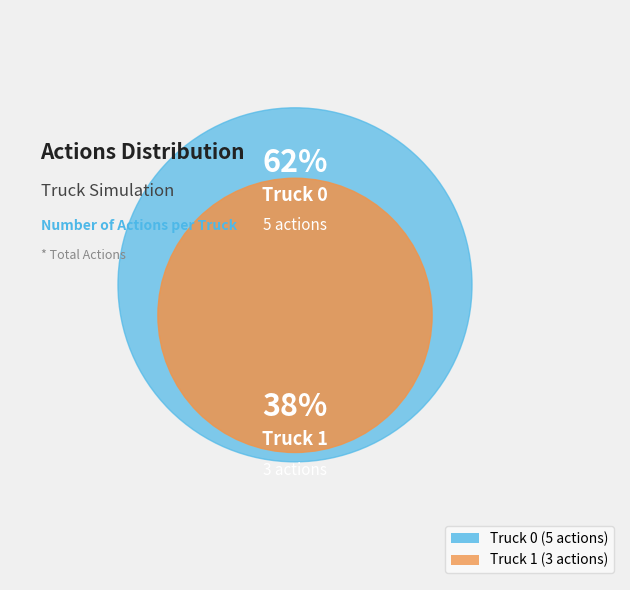

To the nearest percent, what is the difference between the Truck 0 and Truck 1 slice percentages?

25%